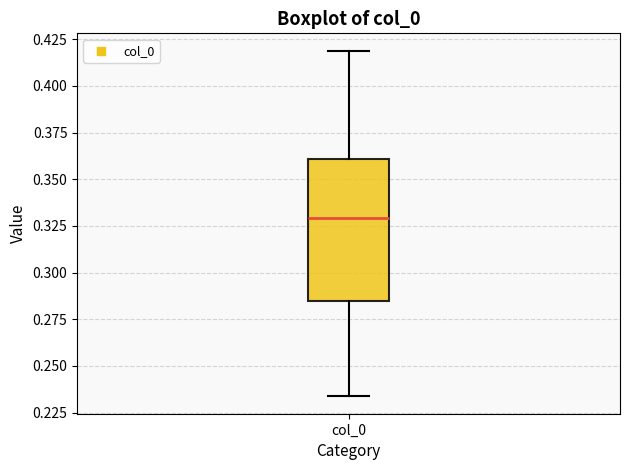

Where is the upper edge of the box for col_0 on the y-axis? The values are not printed on the chart, so give them approximately, as read against the axis.

0.360